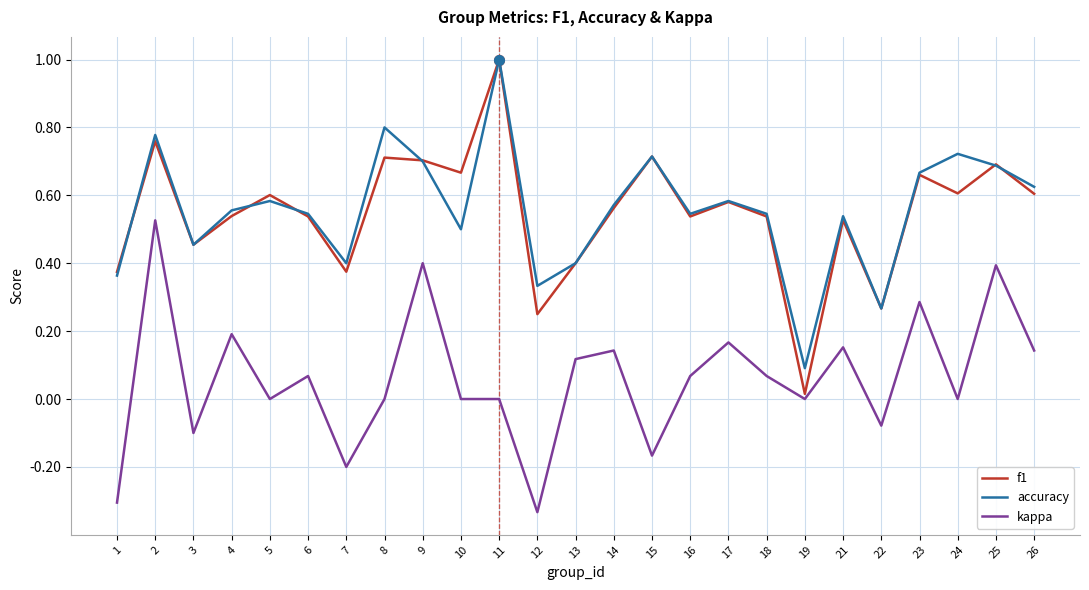

True or false: kappa and accuracy intersect in this chart.

False